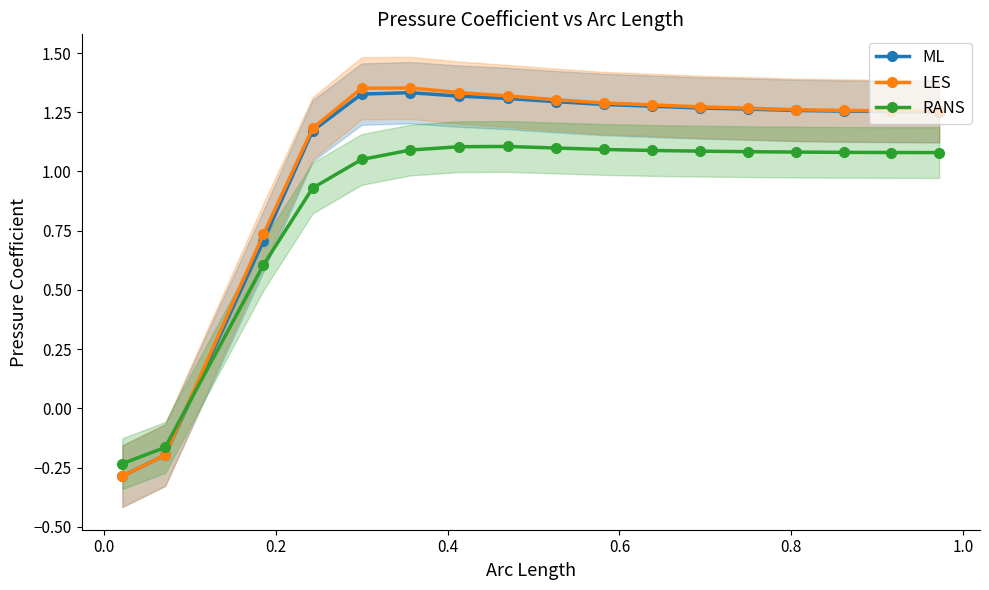

How many ML values are between 1 and 2?

14